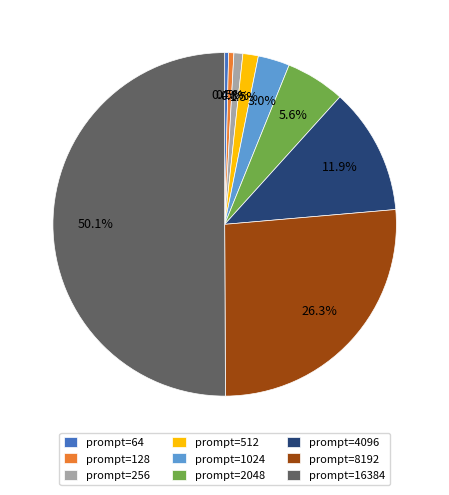

How many slices are in this pie chart?

9